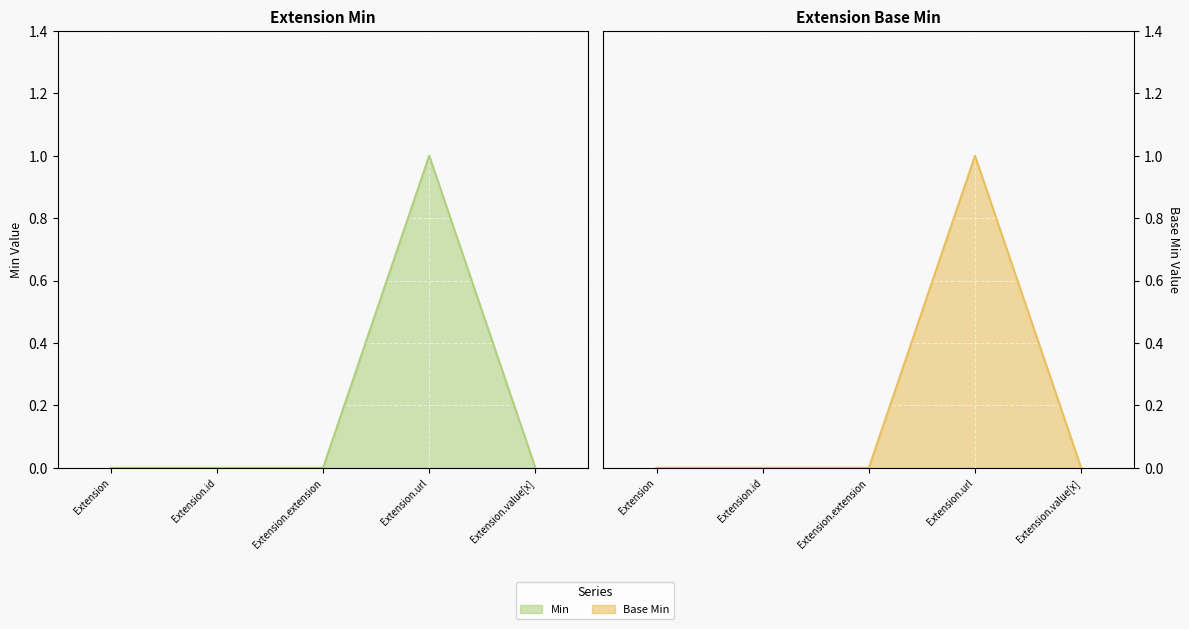

The Base Min series shows 0 at Extension.extension. True or false?

True